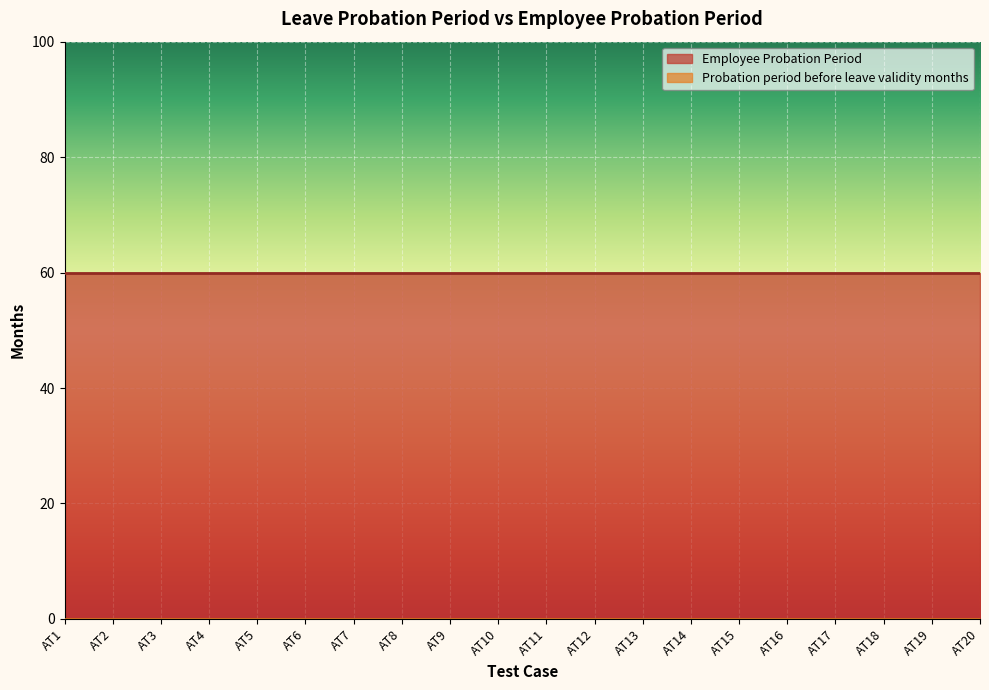

Which series has the largest total across all categories?

Employee Probation Period